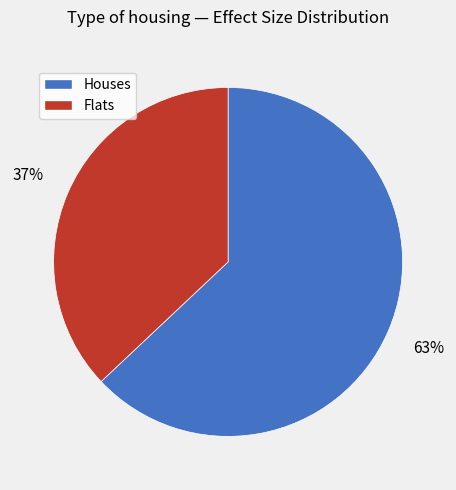

The Houses slice represents 78% of the pie. True or false?

False